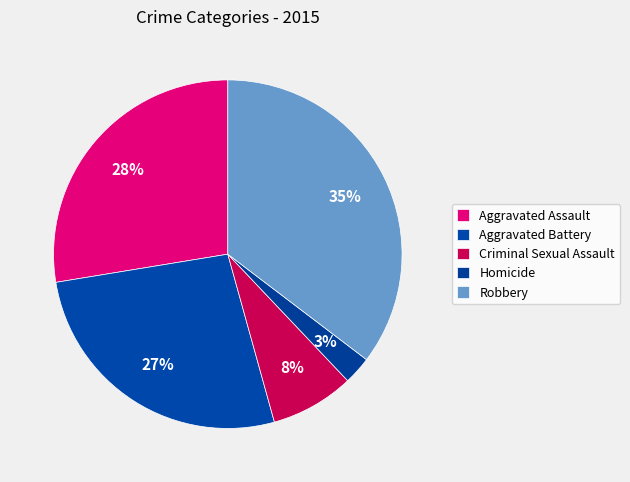

How many segments does this pie chart have?

5